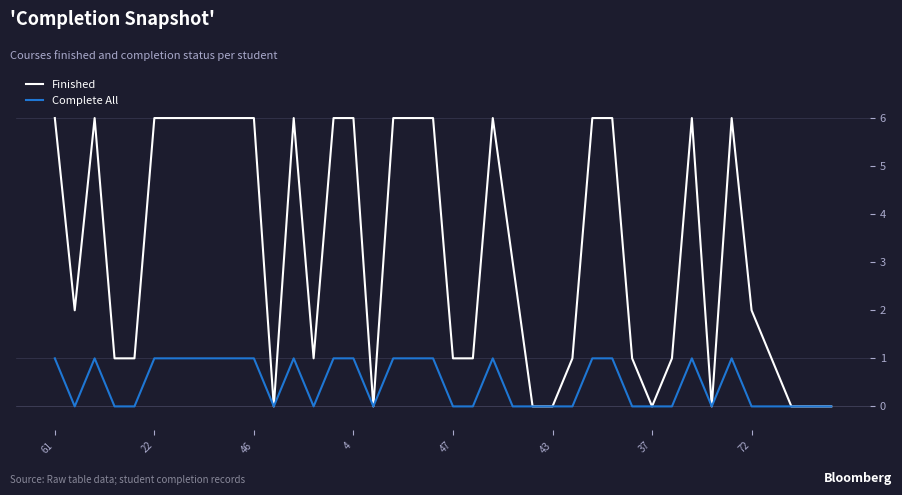

Which series has the largest range (max minus min)?

Finished